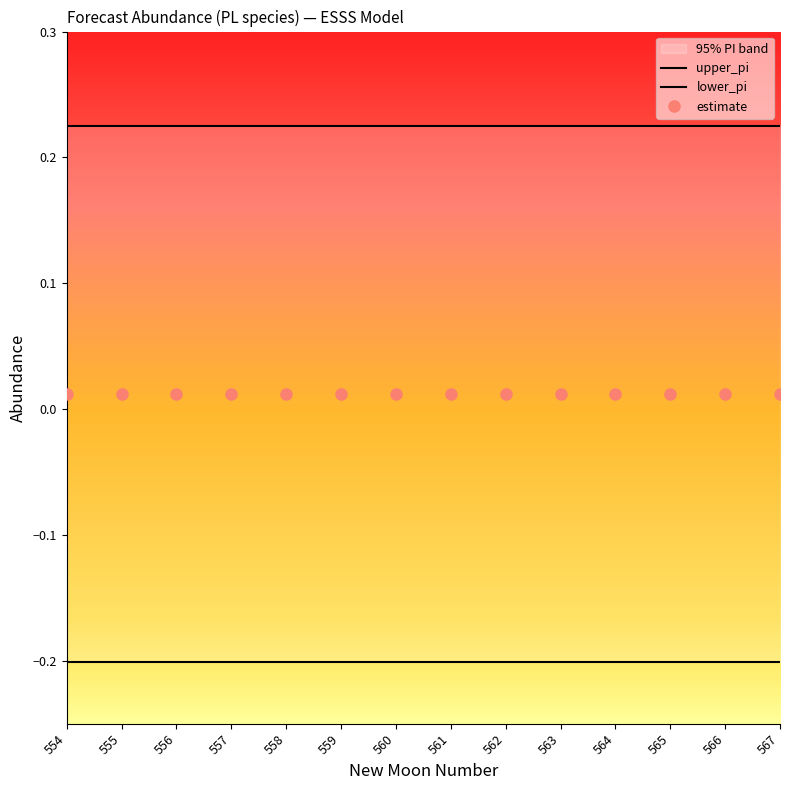

Reading left to right, transcribe all the data shown in this chart.

upper_pi: 0.2	0.2	0.2	0.2	0.2	0.2	0.2	0.2	0.2	0.2	0.2	0.2	0.2	0.2
lower_pi: -0.2	-0.2	-0.2	-0.2	-0.2	-0.2	-0.2	-0.2	-0.2	-0.2	-0.2	-0.2	-0.2	-0.2
estimate: 0.0	0.0	0.0	0.0	0.0	0.0	0.0	0.0	0.0	0.0	0.0	0.0	0.0	0.0